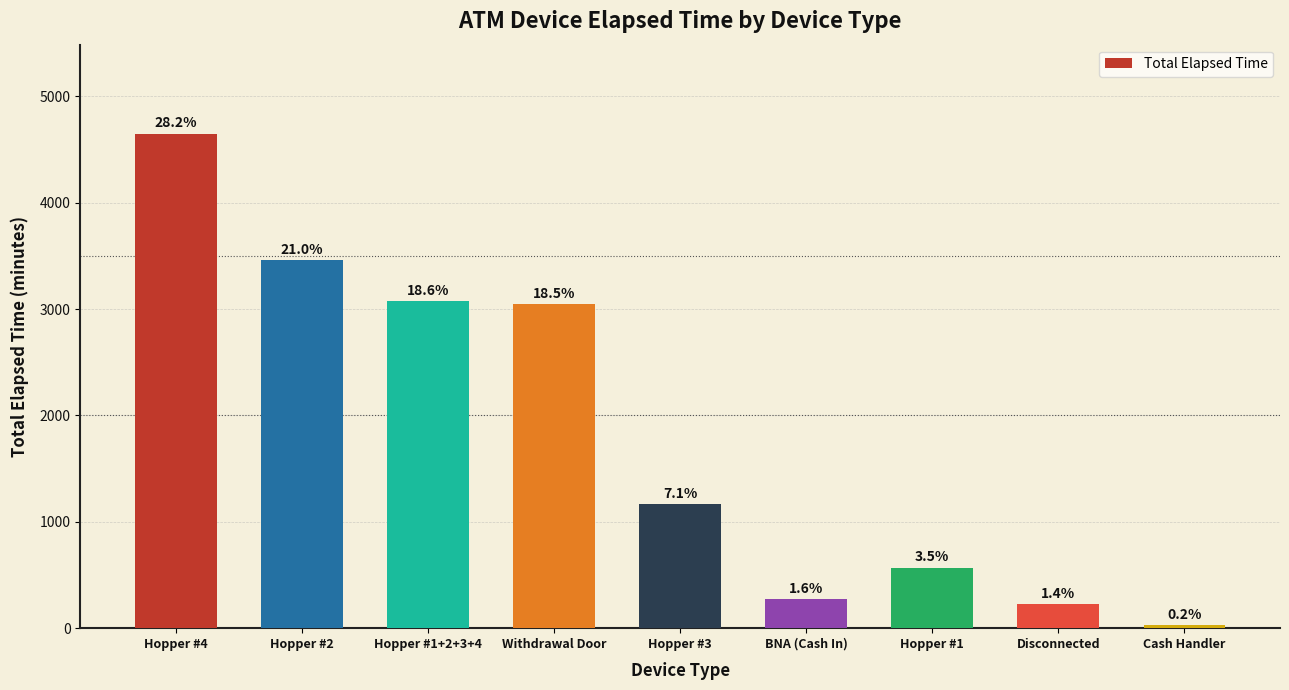

What is the sum of the values at Hopper #2 and BNA (Cash In)?

3735